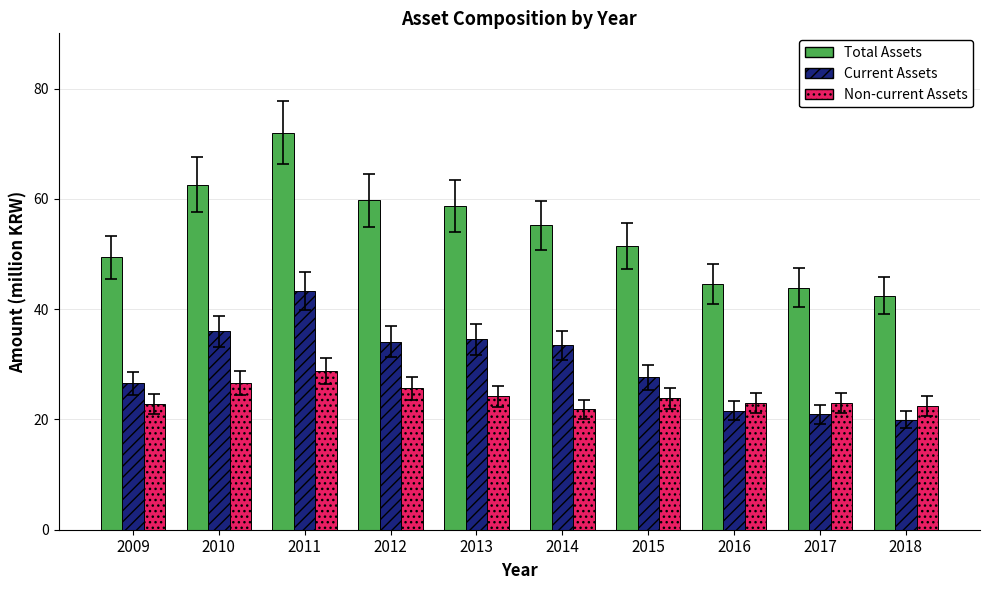

Is it true that Total Assets equals 15.8 at 2010?

False